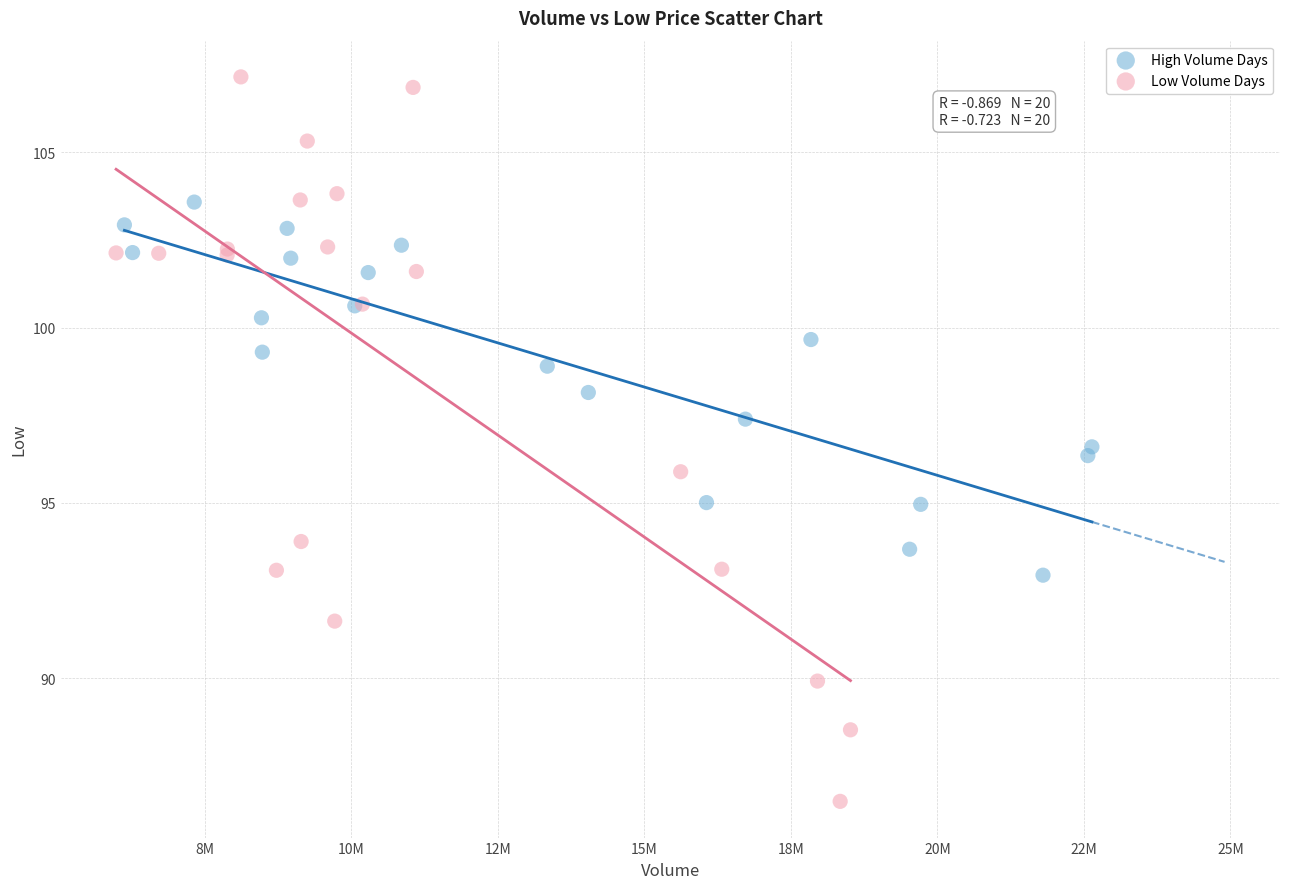

Which series has the widest spread of Y values?

Low Volume Days